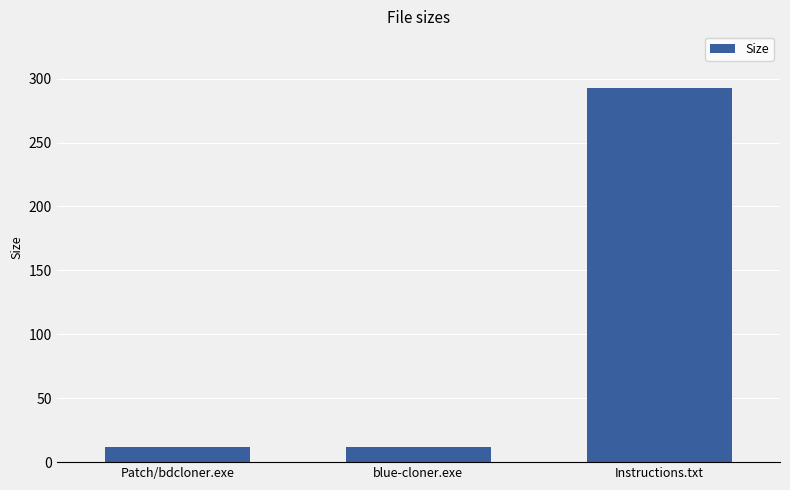

What is the difference between the maximum and minimum values?

281.4